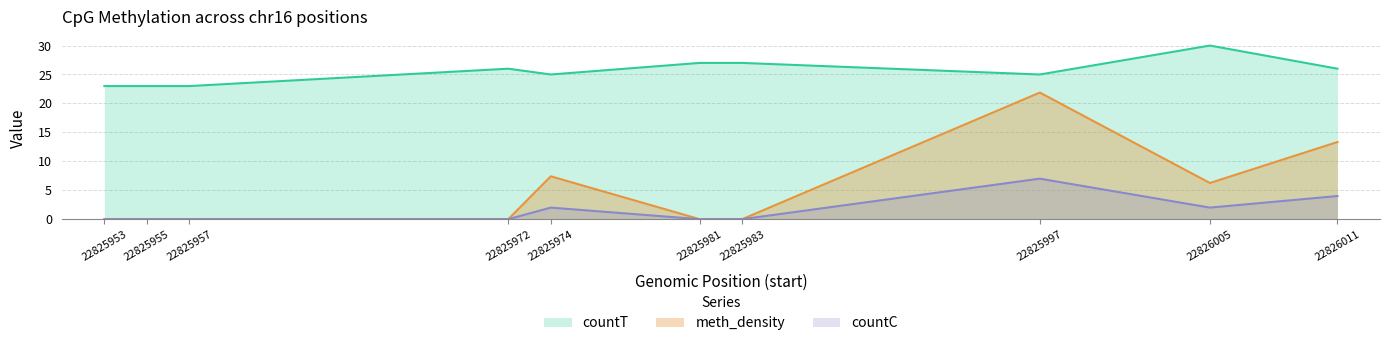

How many lines are shown in the chart?

3